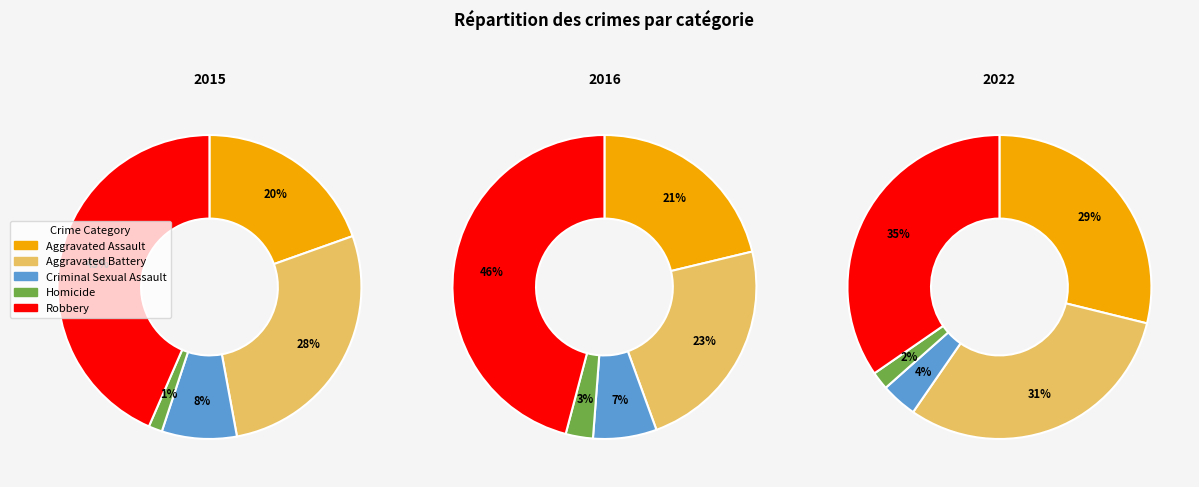

The Criminal Sexual Assault slice represents 1% of the pie. True or false?

False